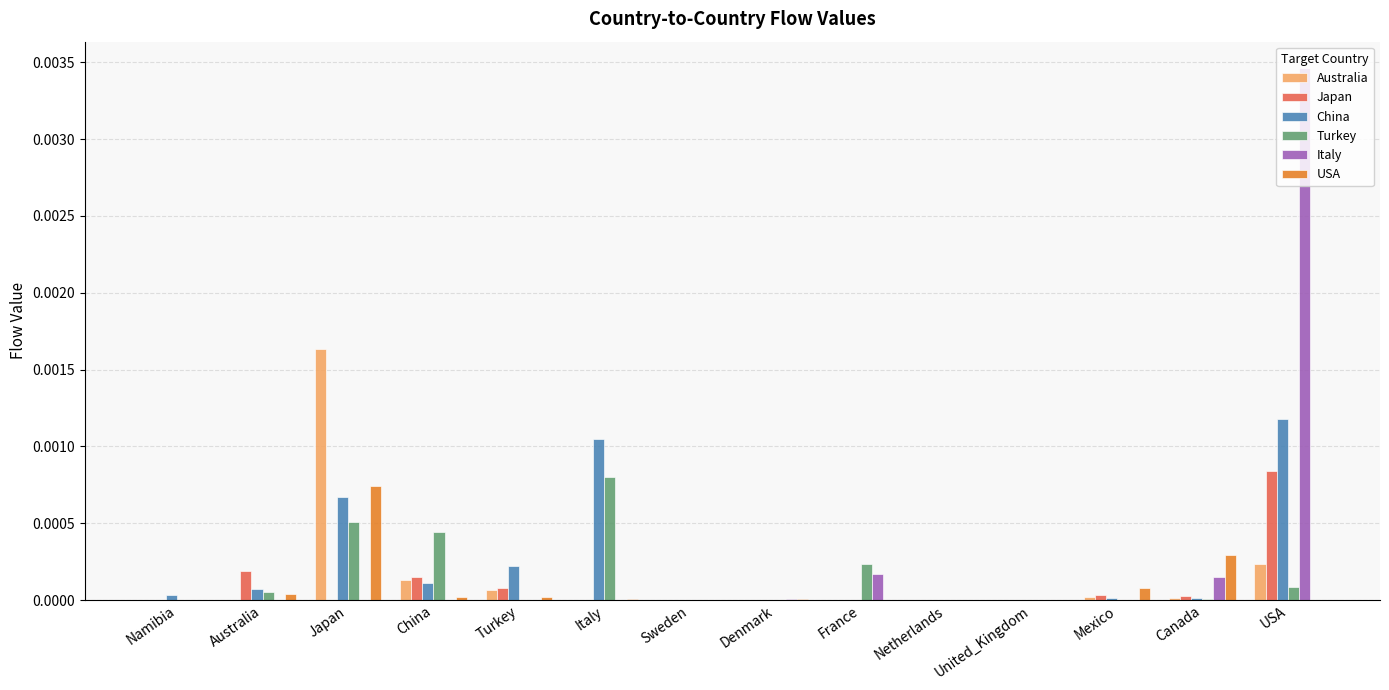

How many groups of bars are there?

14